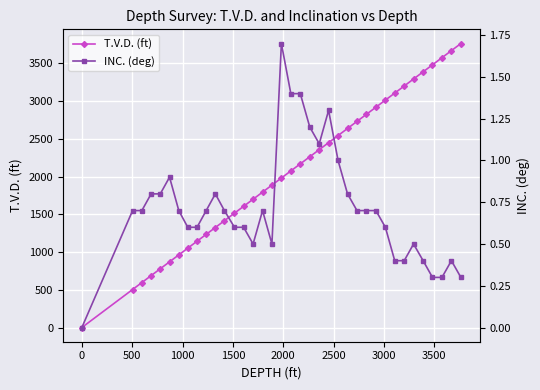

What is the difference between the maximum and minimum values in the INC. (deg) series?

1.7